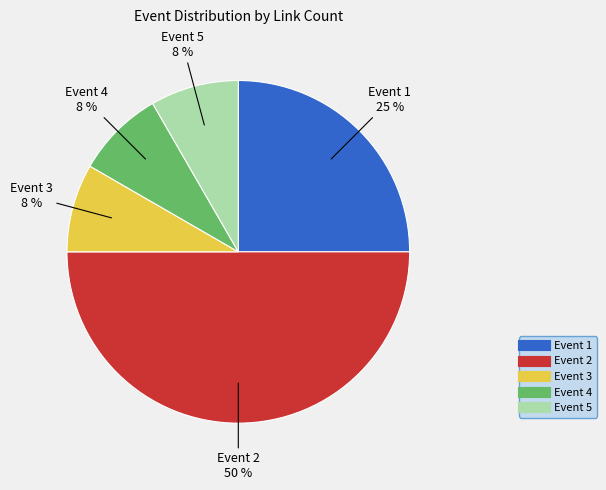

To the nearest percent, what percentage of the pie is Event 4?

8%